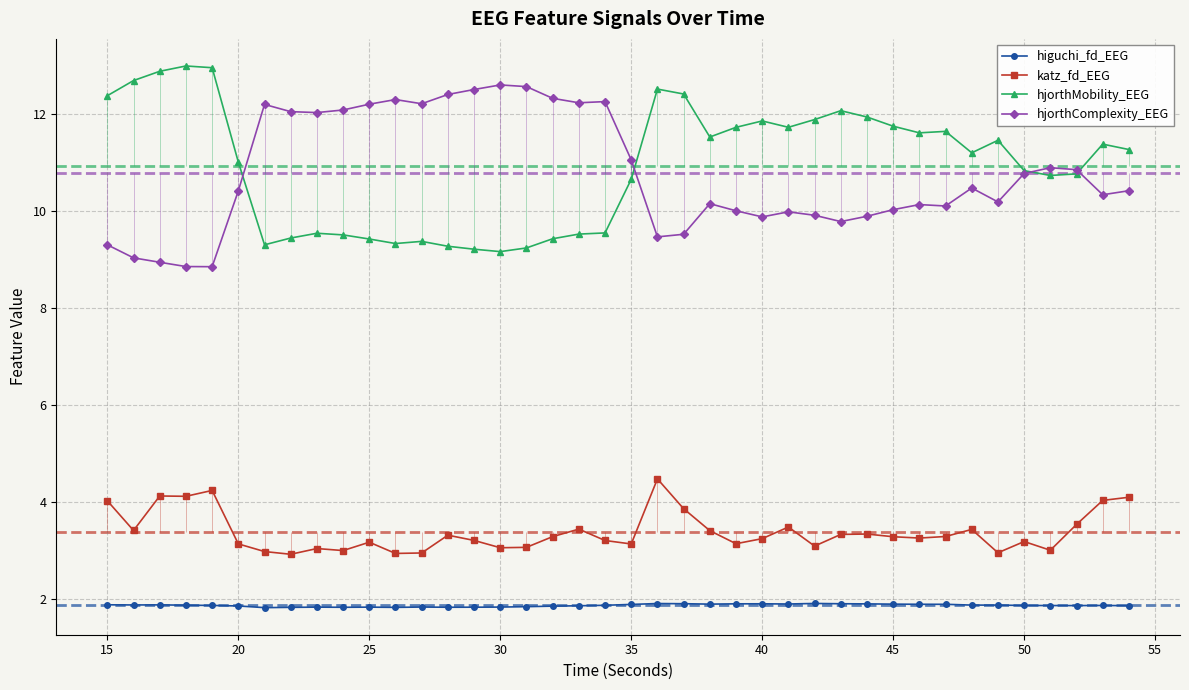

What is the minimum value for hjorthComplexity_EEG?

8.9